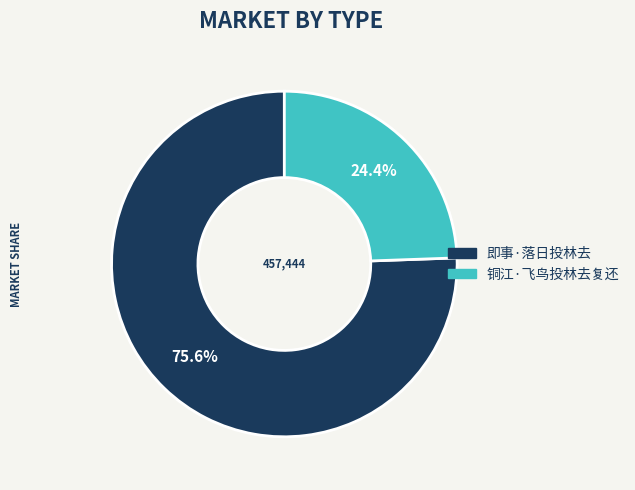

What is the smallest slice in the pie chart?

铜江·飞鸟投林去复还